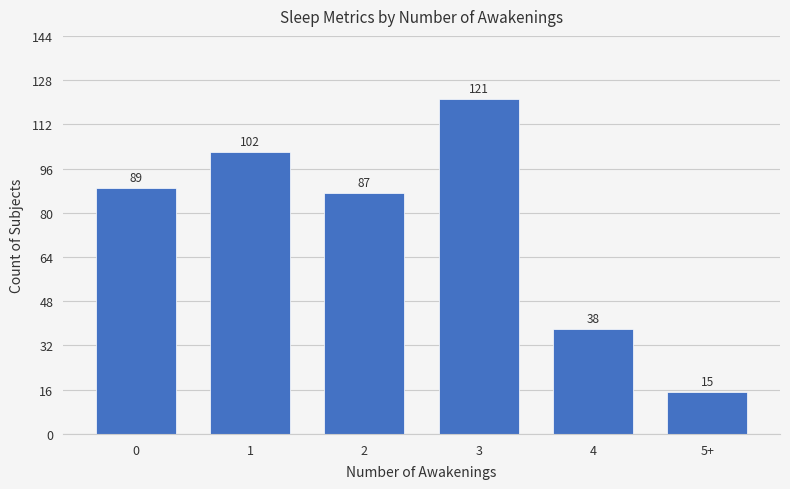

True or false: the data shows 178 at 3.

False